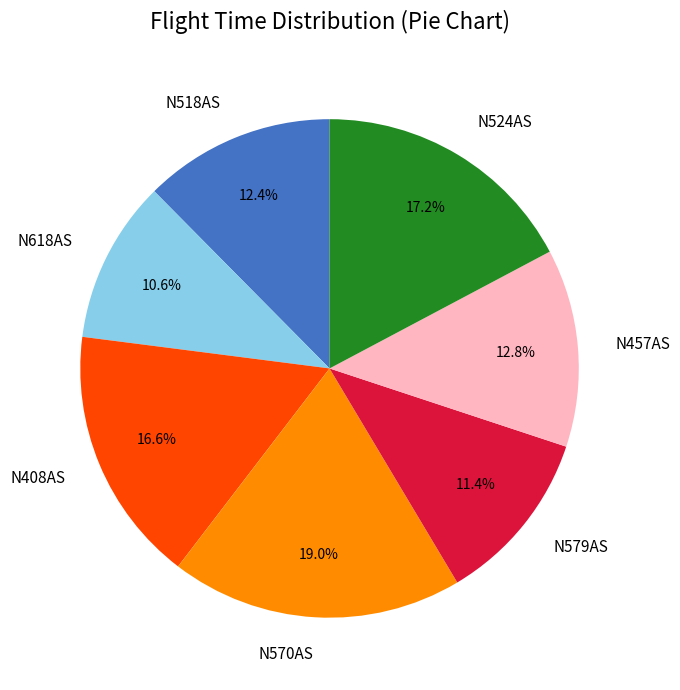

Does N618AS represent more than half of the total?

No